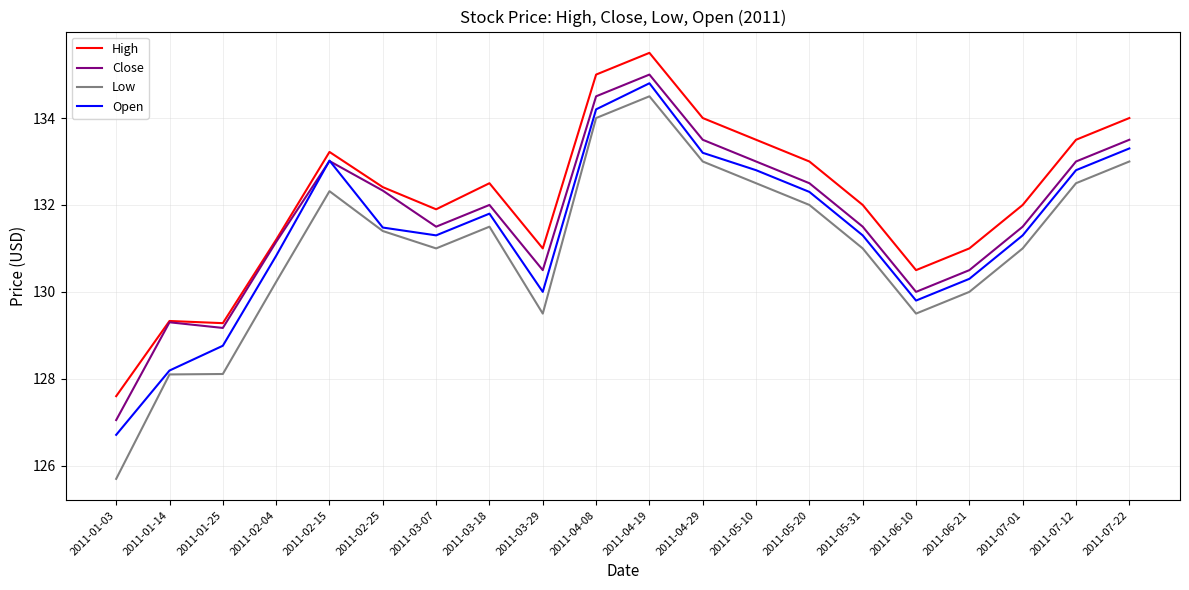

What is the highest value of the High series?

135.5